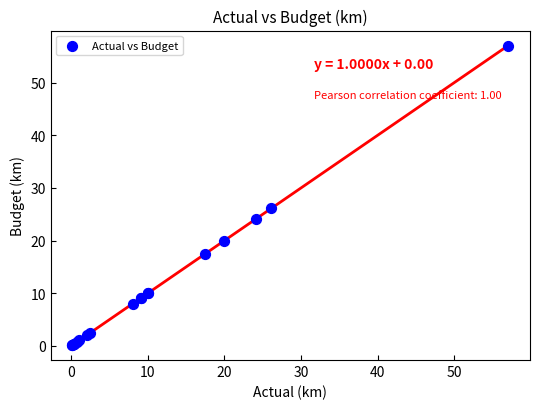

What Y value in the scatter plot is closest to 28?

26.1